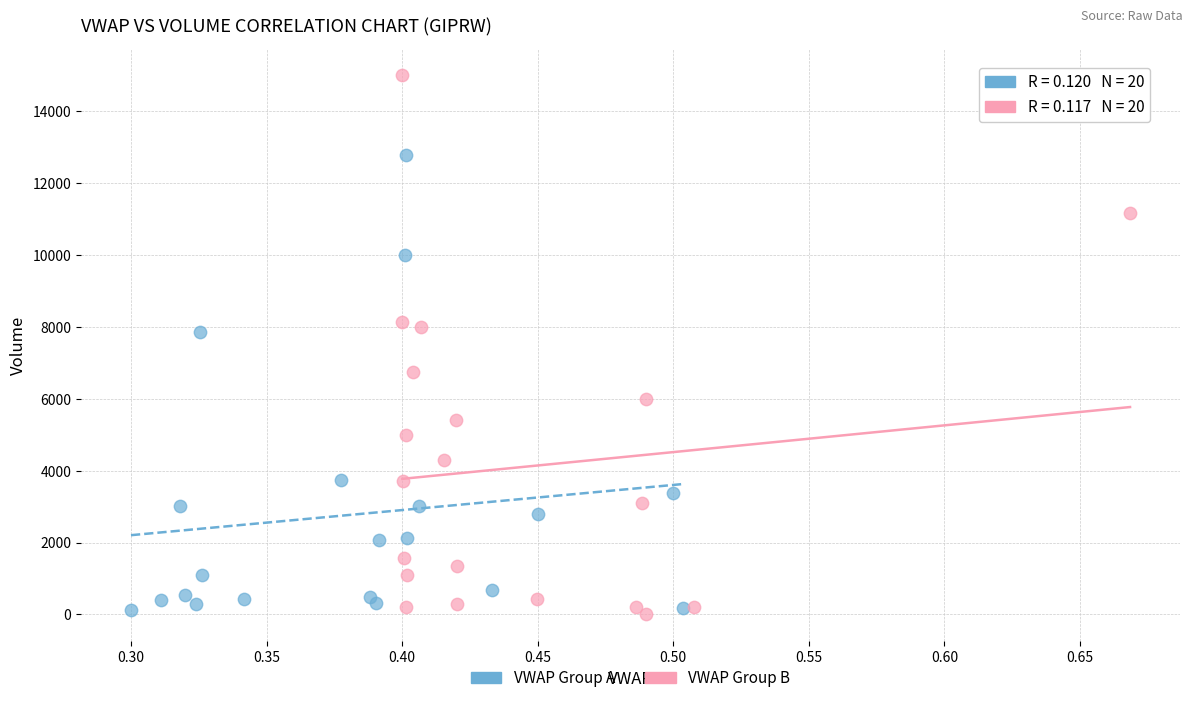

What are all the series names shown in the legend?

VWAP Group A, VWAP Group B